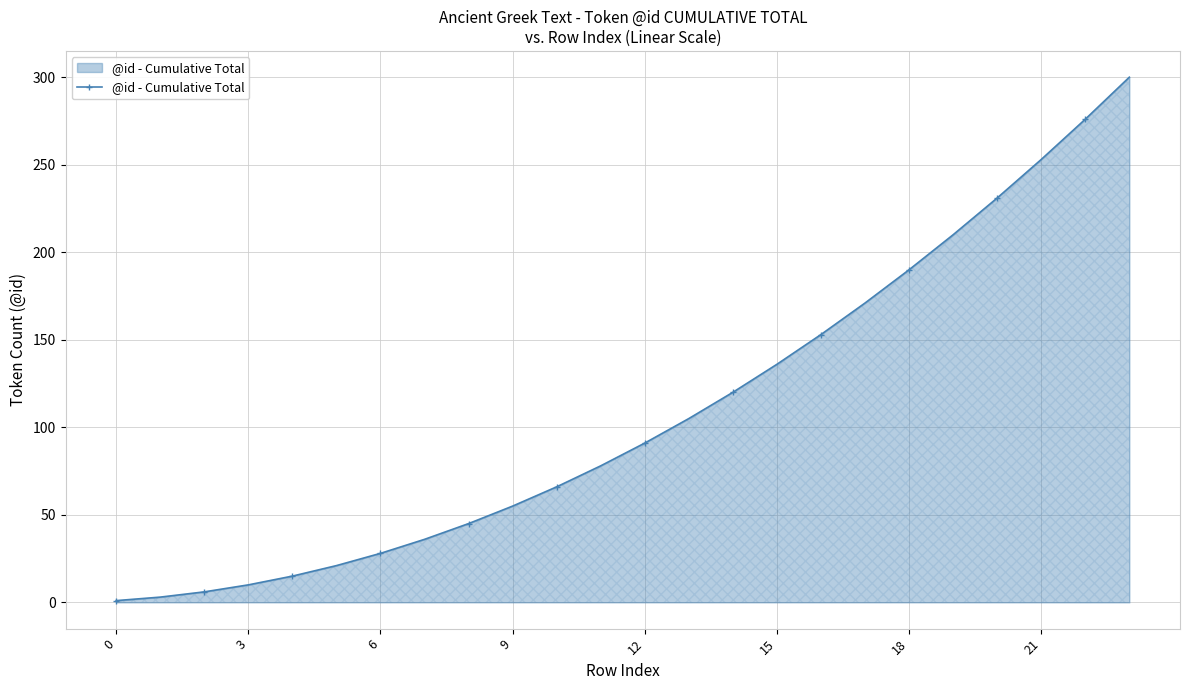

True or false: the data has more than 2 interior local peaks.

False